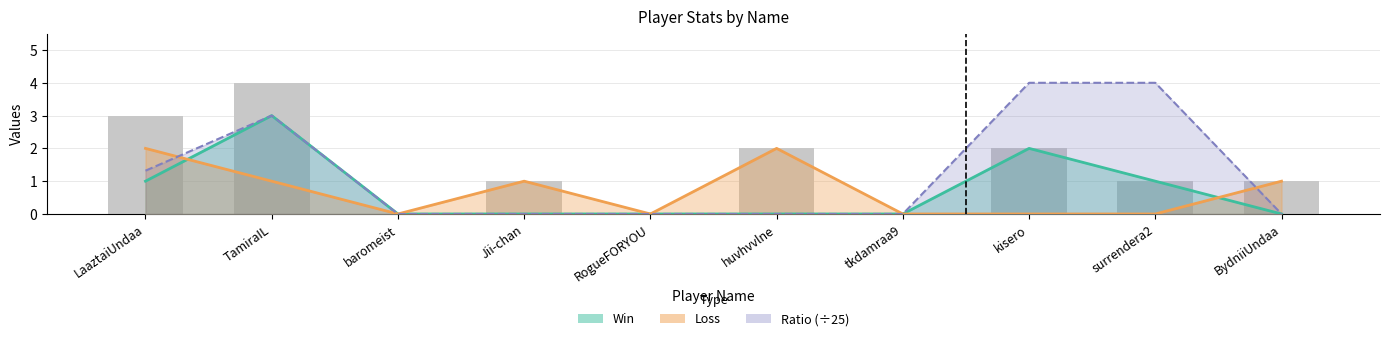

The value of Ratio at RogueFORYOU is 0.0. True or false?

True